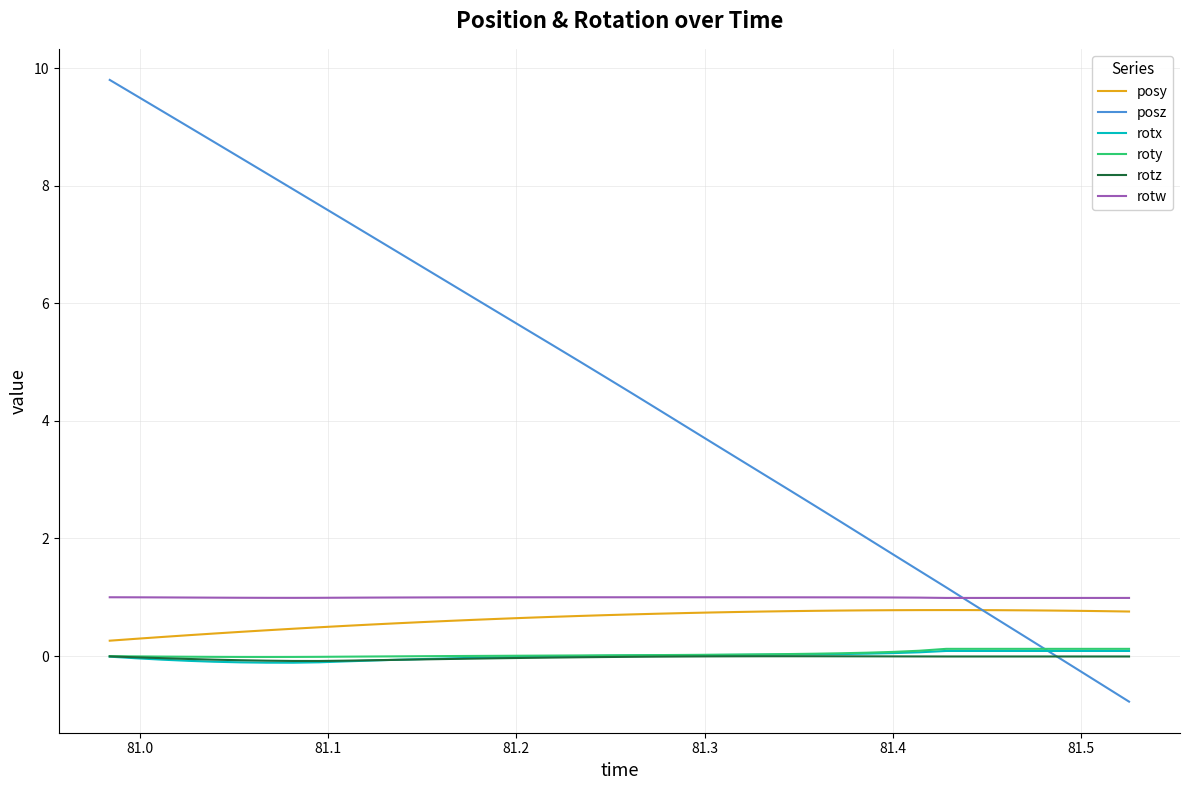

What is the maximum value shown in the chart?

9.8